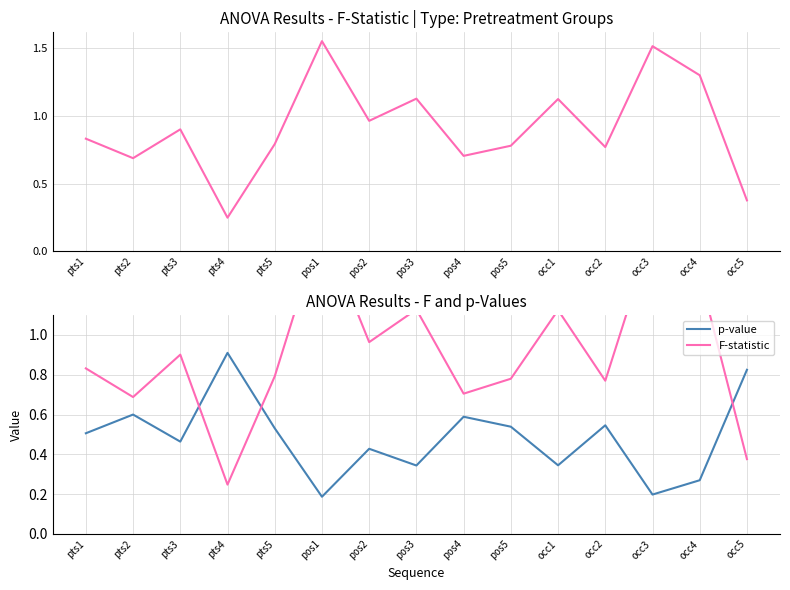

Reading left to right, what are all the values shown in this chart?

F-statistic: 0.8	0.7	0.9	0.2	0.8	1.6	1.0	1.1	0.7	0.8	1.1	0.8	1.5	1.3	0.4
p-value: 0.5	0.6	0.5	0.9	0.5	0.2	0.4	0.3	0.6	0.5	0.3	0.5	0.2	0.3	0.8